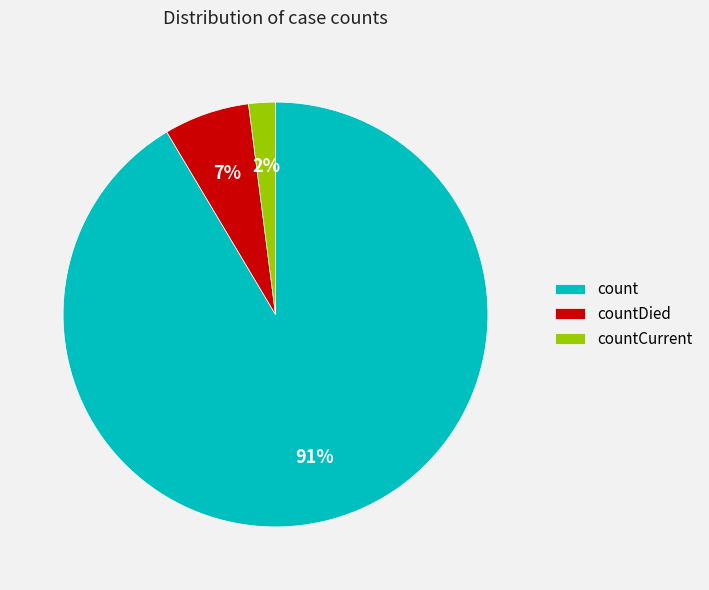

Combined, do count and countCurrent account for over 50%?

Yes